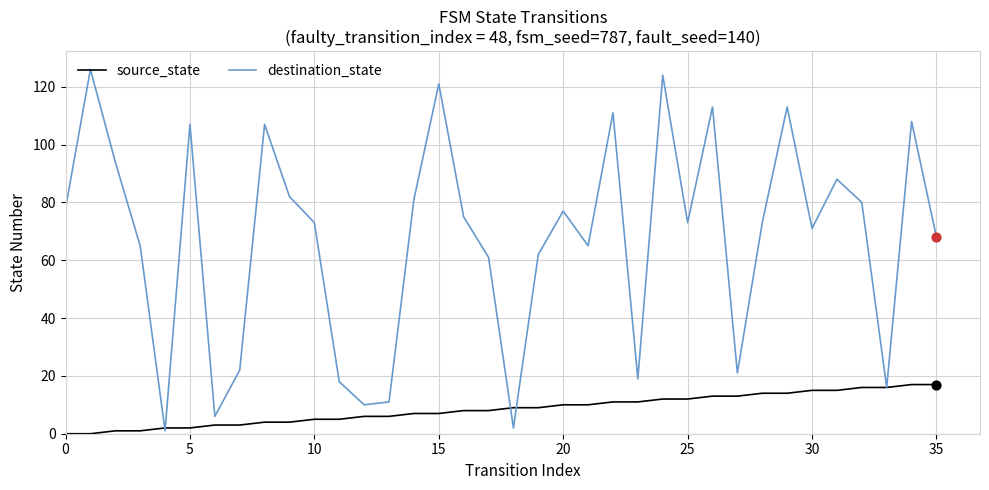

Which series has the largest total across all categories?

destination_state